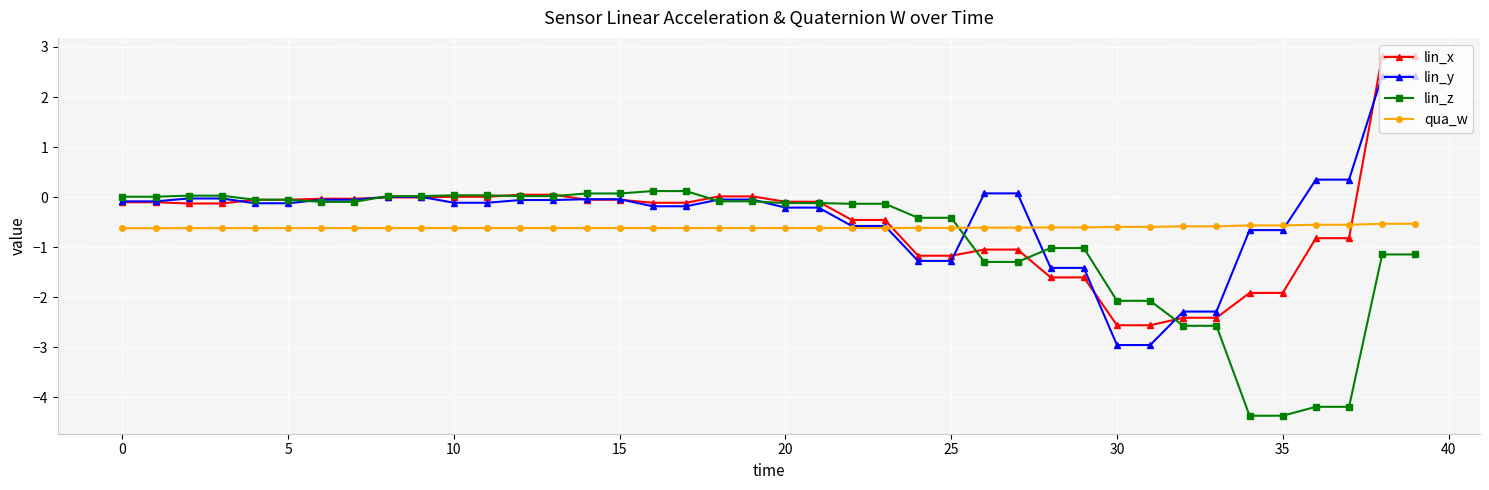

Which series has the widest spread of values?

lin_x